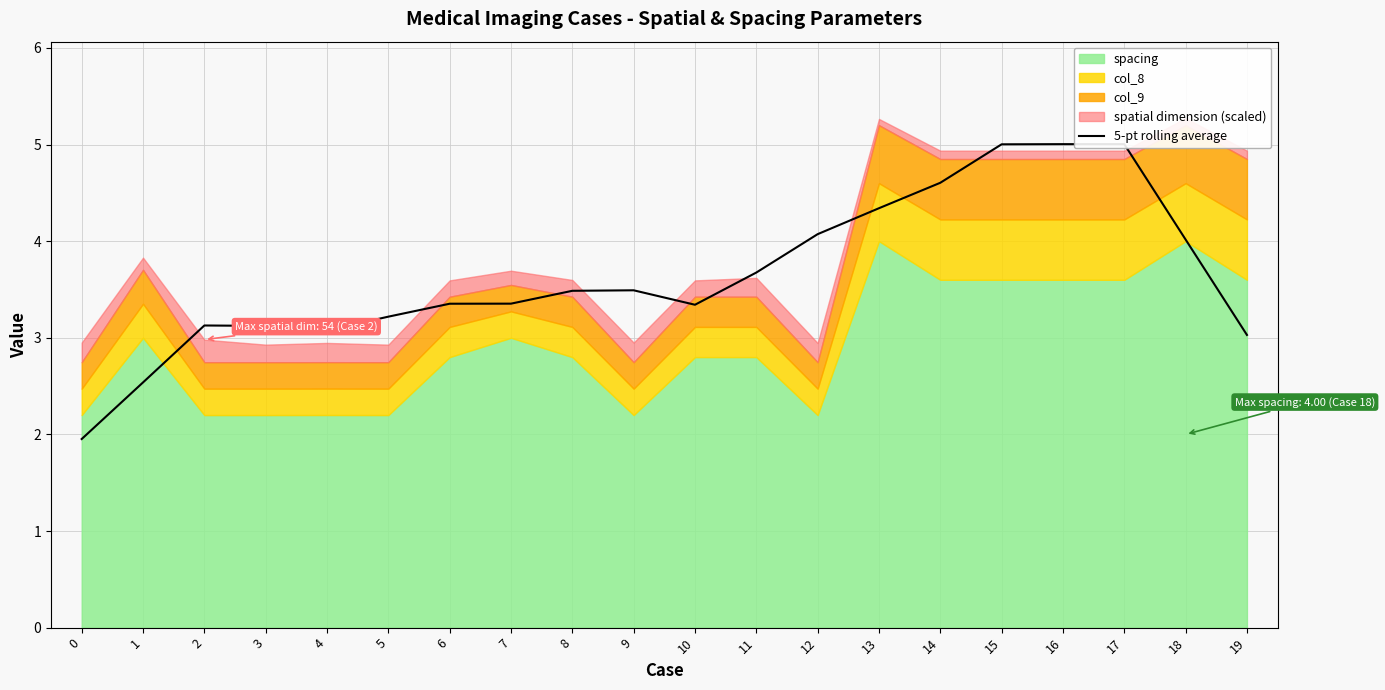

At which label is the value closest to 3?

19